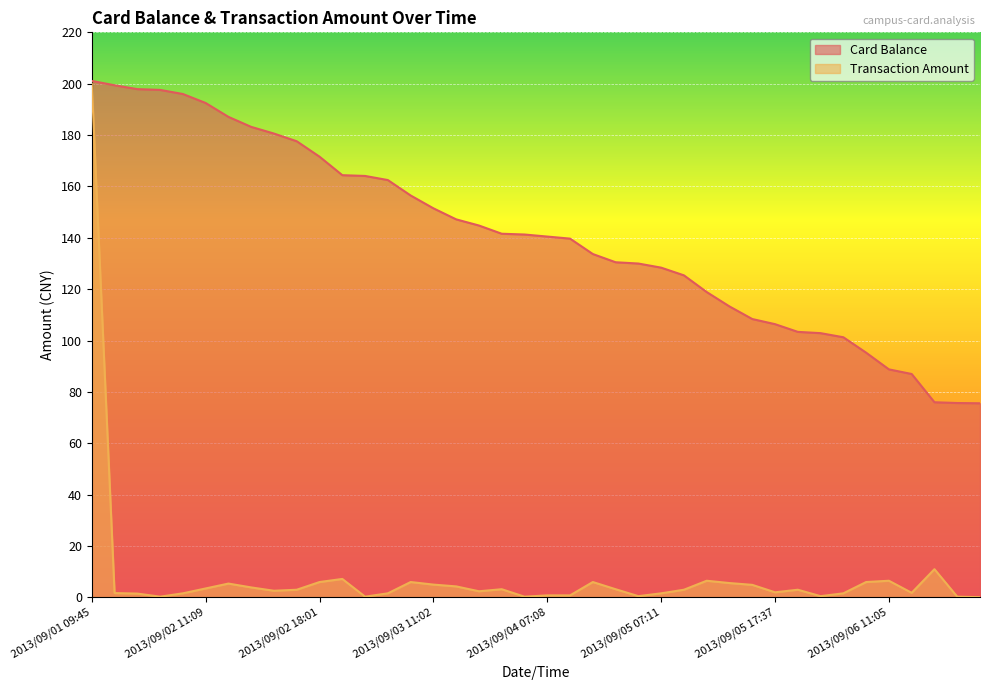

What is the spread (max minus min) of values at 2013/09/05 21:16?

100.4